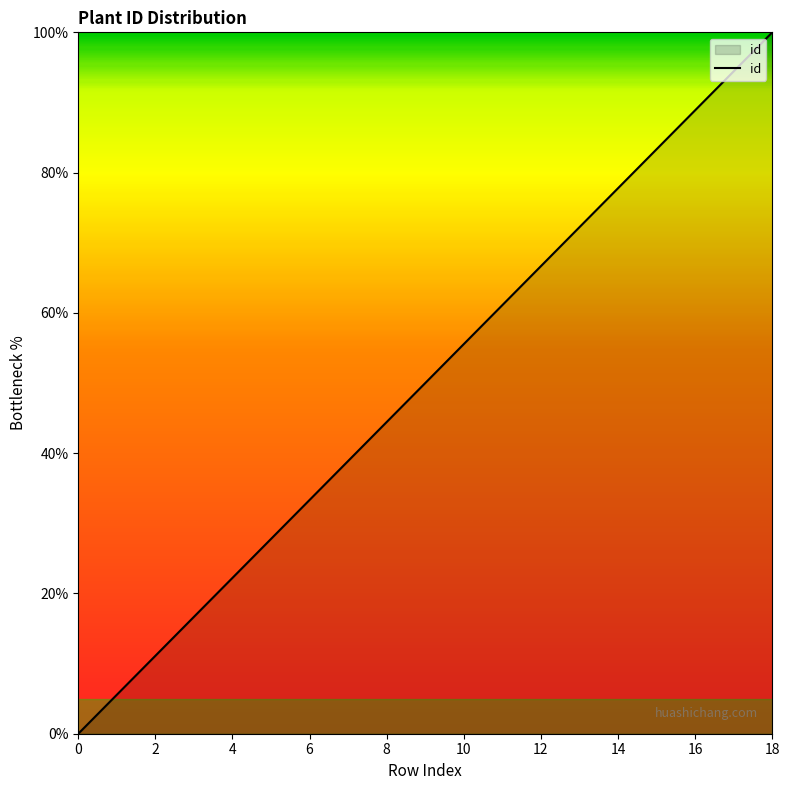

What is the difference between the maximum and minimum values?

100.0